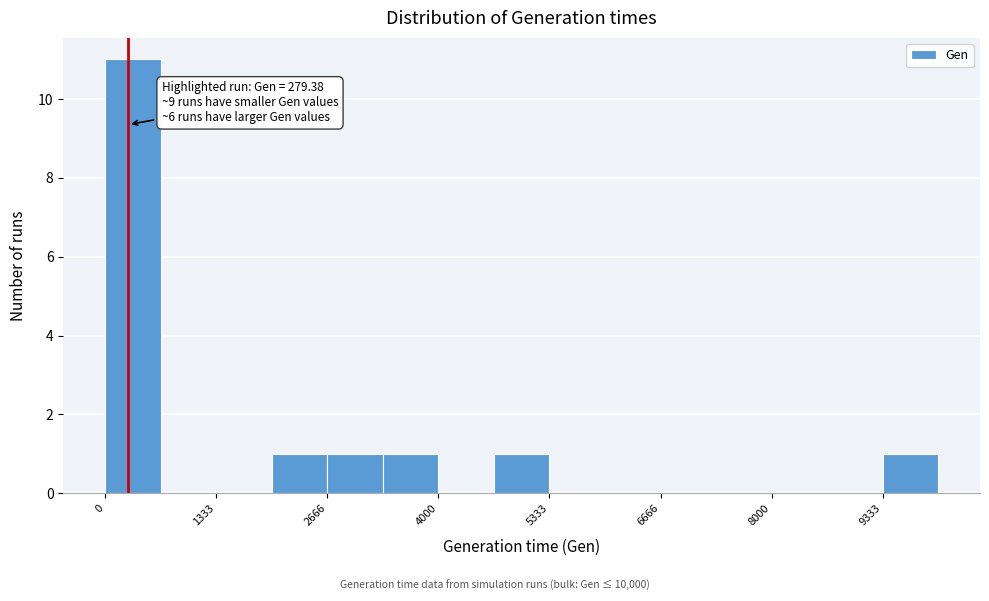

Around what value on the x-axis is the tallest bar? Give the approximate position of its centre, as read against the axis.

400